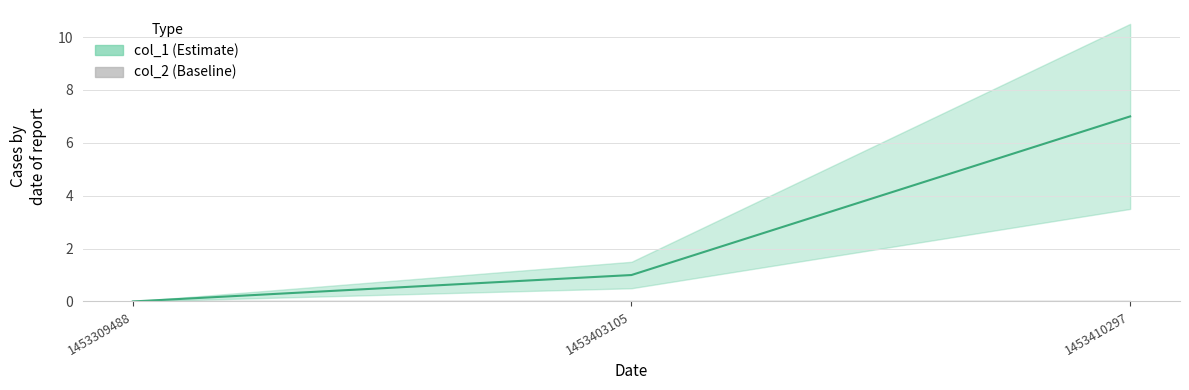

List the labels in order of value, largest first.

1453410297, 1453403105, 1453309488